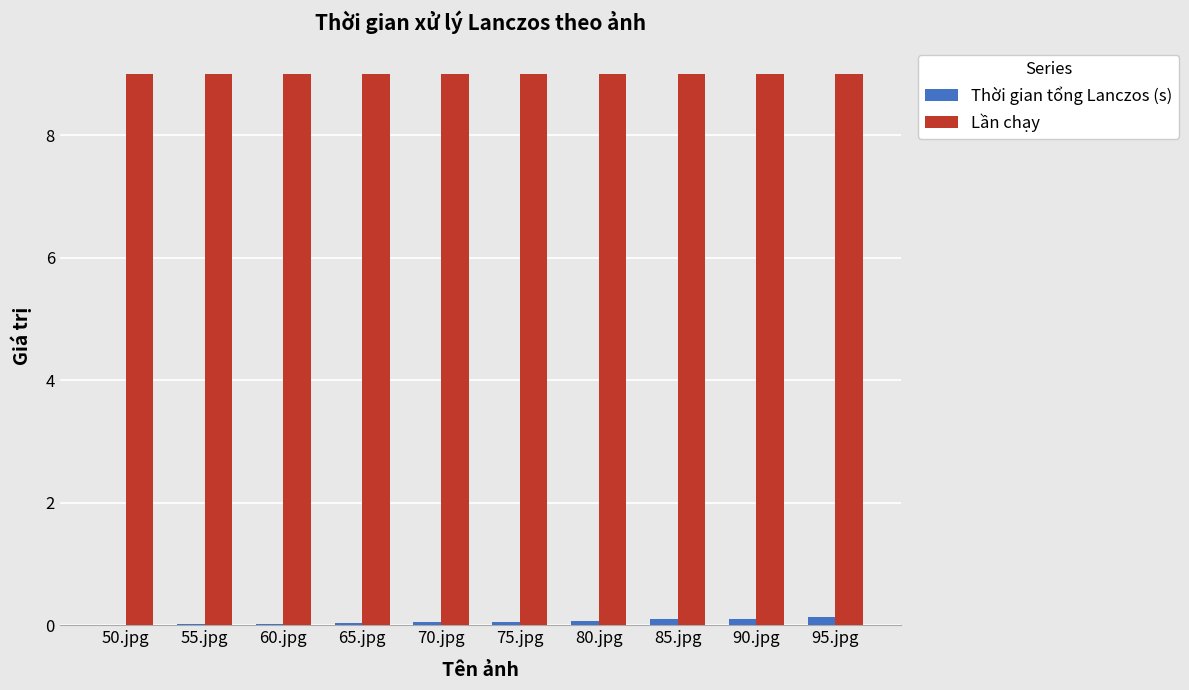

Is the value of Thời gian tổng Lanczos (s) at 55.jpg greater than the value of Lần chạy at 90.jpg?

No